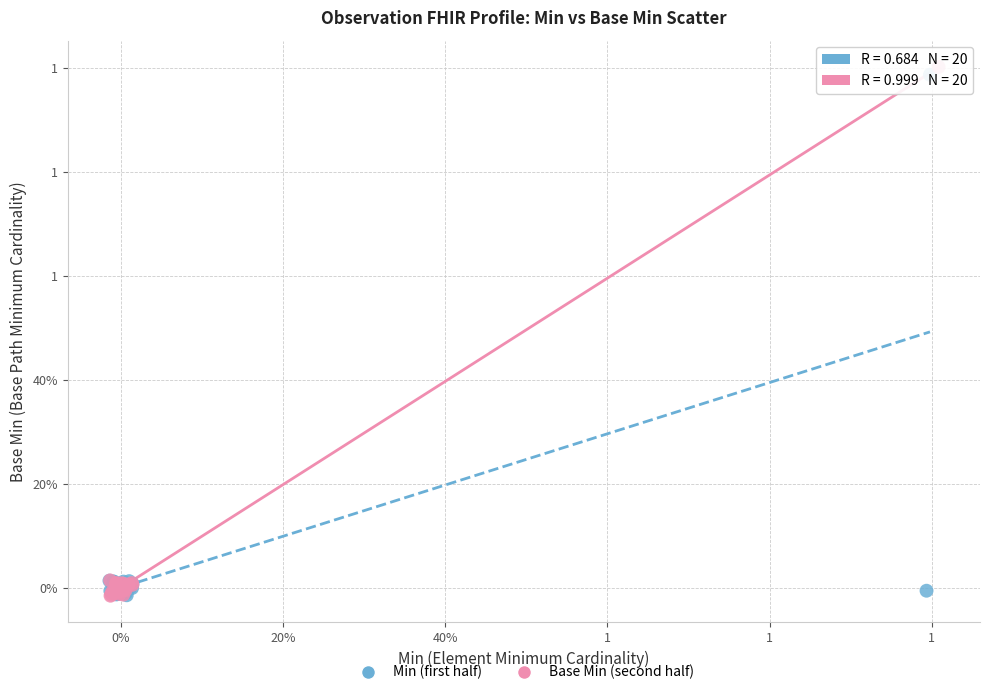

What are all the series names shown in the legend?

Min (first half), Base Min (second half)